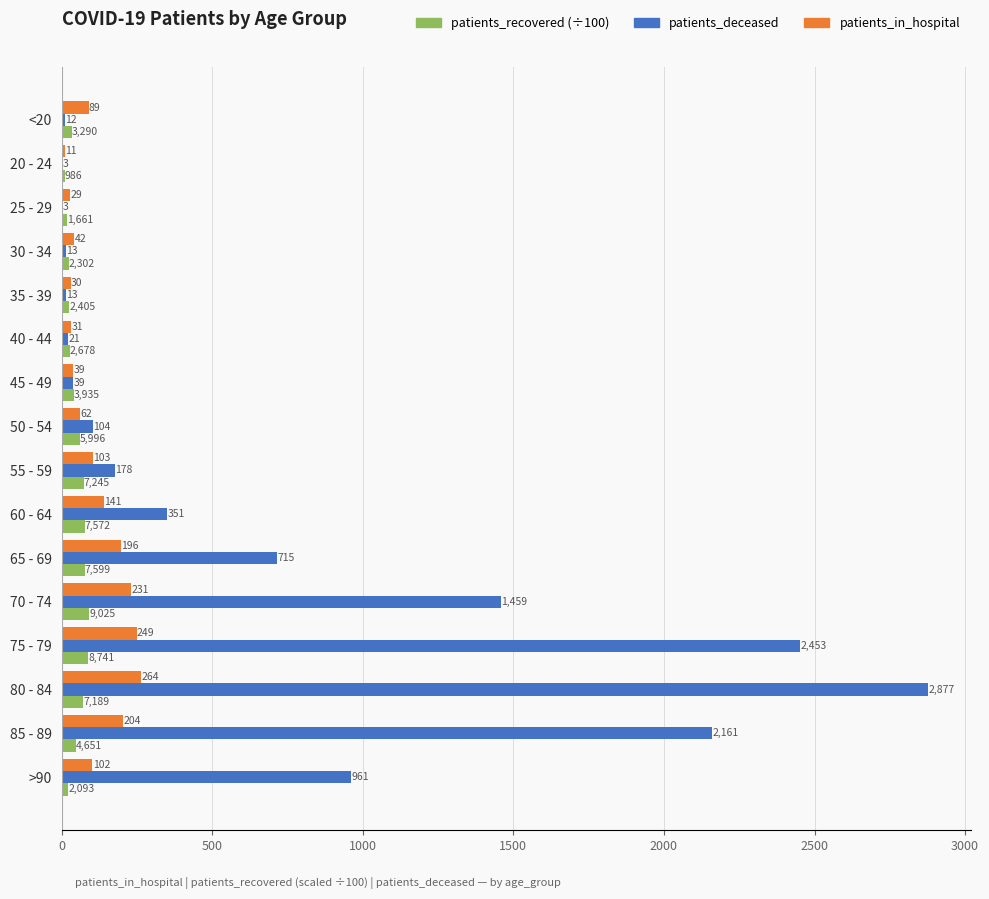

Between <20 and 70 - 74, which series saw the biggest shift?

patients_deceased